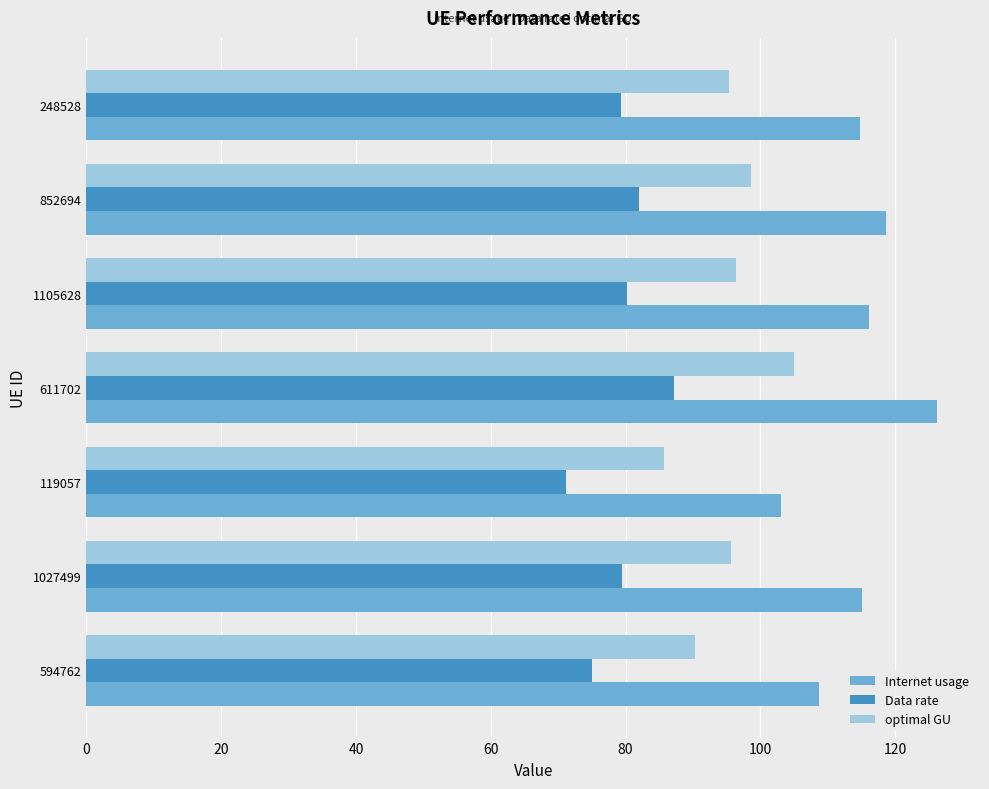

What is the approximate value of Data rate at 119057?

71.2